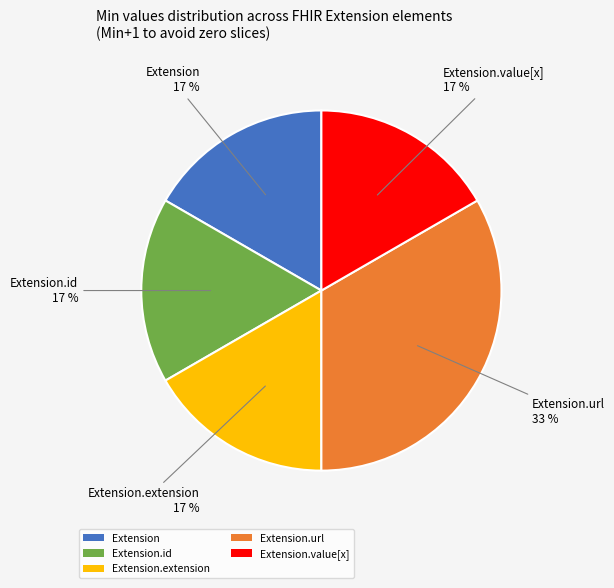

Count the number of slices in the pie.

5